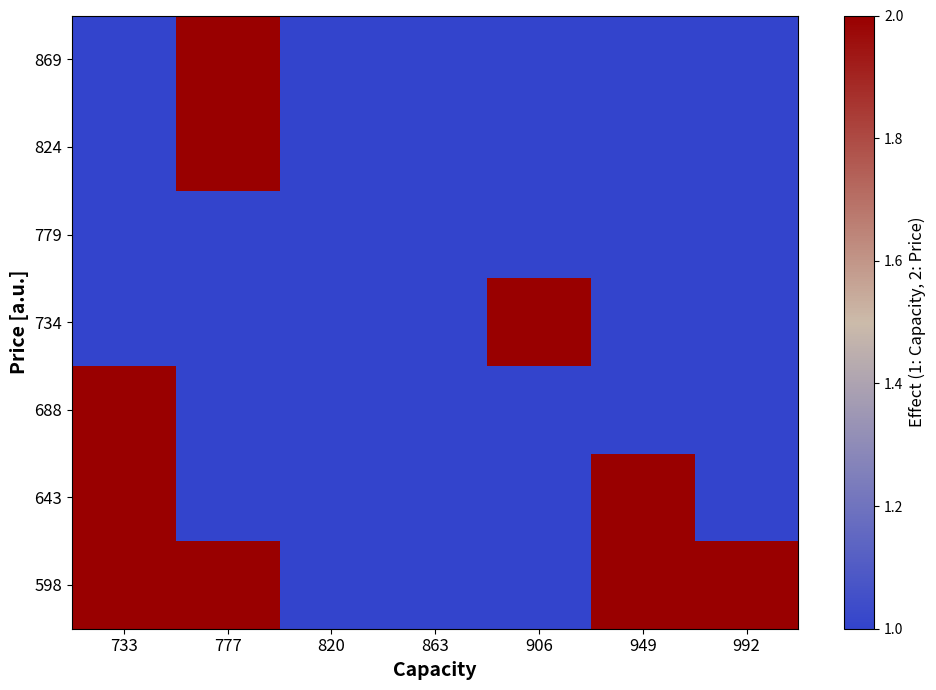

Reading left to right, list all the values displayed in this chart.

598: 733=2	777=2	820=1	863=1	906=1	949=2	992=2
643: 733=2	777=1	820=1	863=1	906=1	949=2	992=1
688: 733=2	777=1	820=1	863=1	906=1	949=1	992=1
734: 733=1	777=1	820=1	863=1	906=2	949=1	992=1
779: 733=1	777=1	820=1	863=1	906=1	949=1	992=1
824: 733=1	777=2	820=1	863=1	906=1	949=1	992=1
869: 733=1	777=2	820=1	863=1	906=1	949=1	992=1